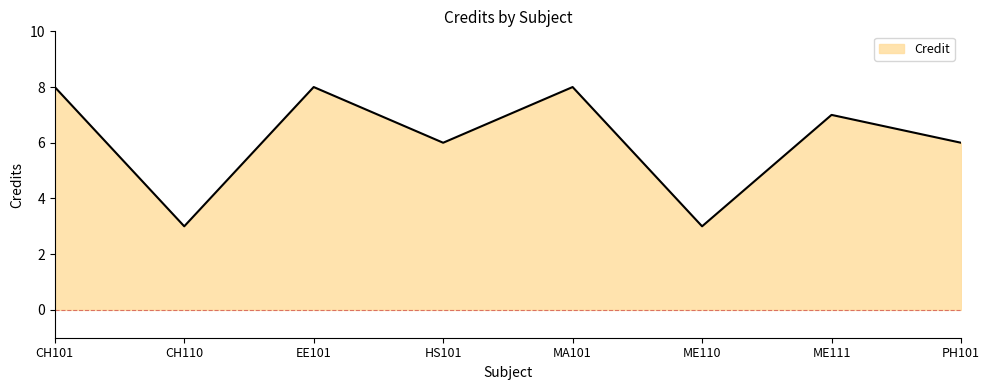

Reading left to right, what are all the values shown in this chart?

8	3	8	6	8	3	7	6